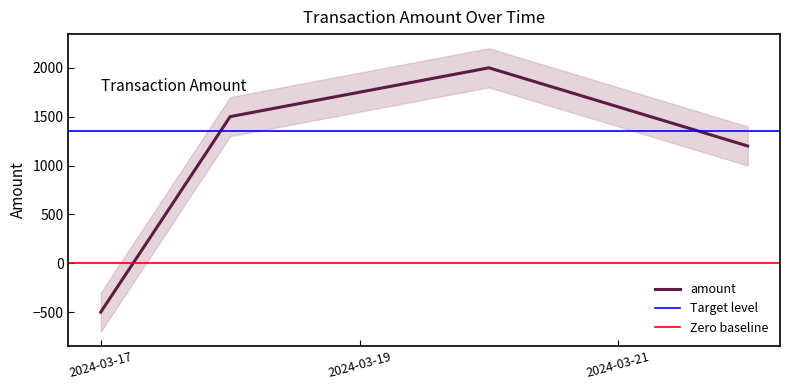

Is it true that the value at 2024-03-22 is 1668.6?

False